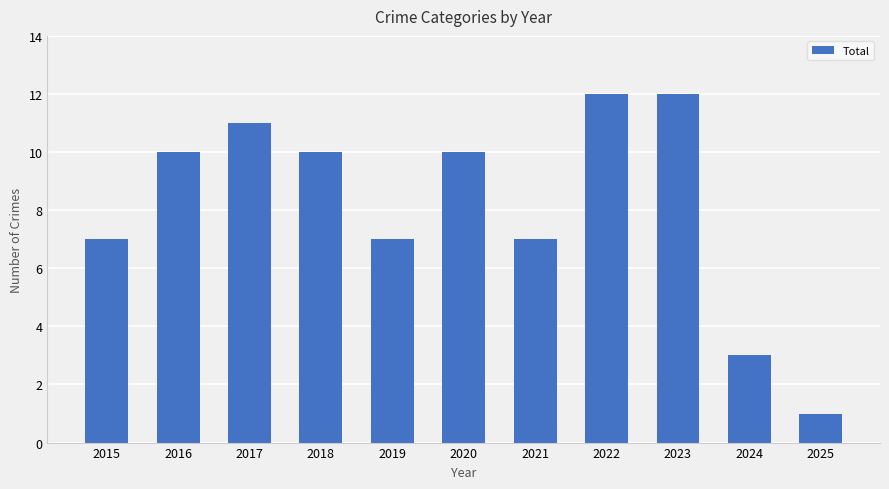

How many series are shown in this chart?

1